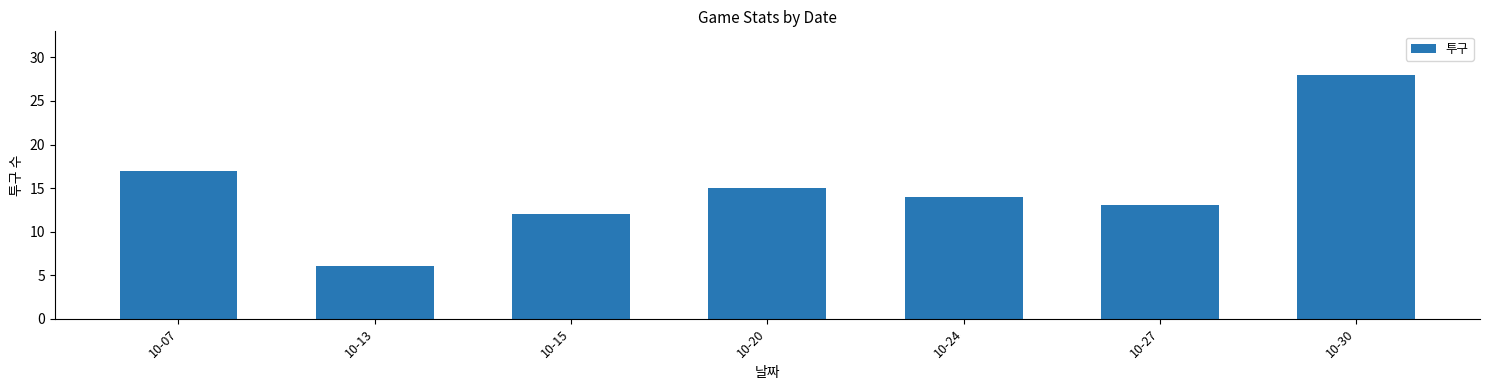

What is the value of the 3rd bar from the left?

12